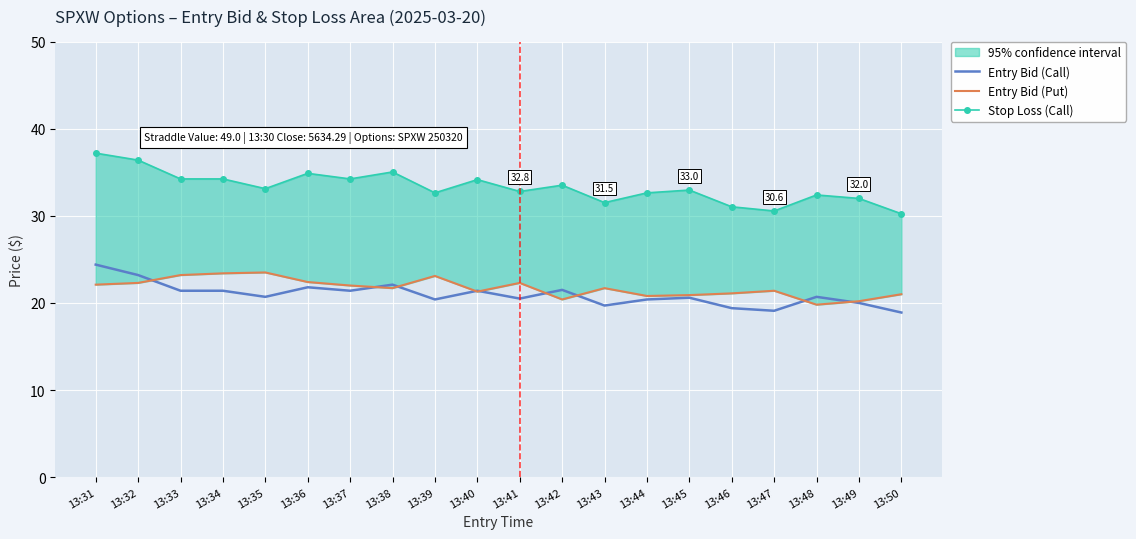

Which series has the largest range (max minus min)?

Stop Loss (Call)